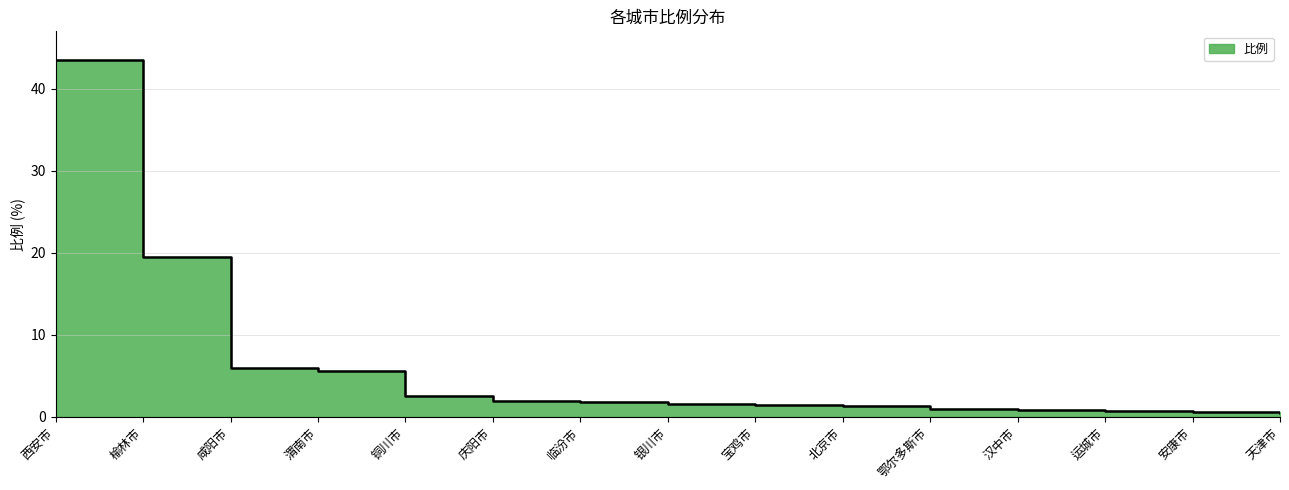

Which has a higher value, 咸阳市 or 渭南市?

咸阳市